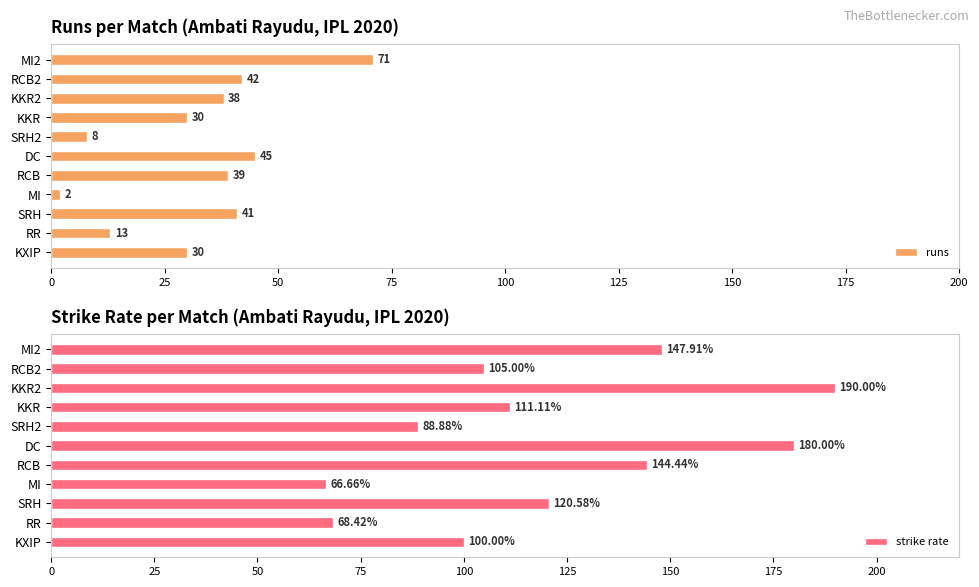

At how many categories does at least one series exceed 66?

11